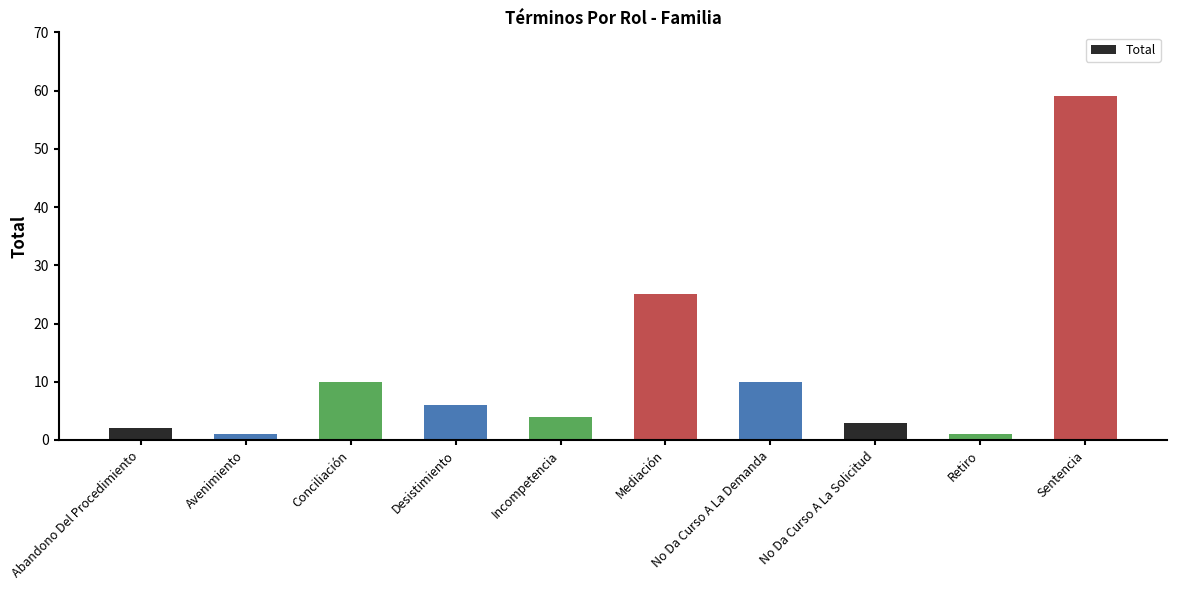

What is the average value?

12